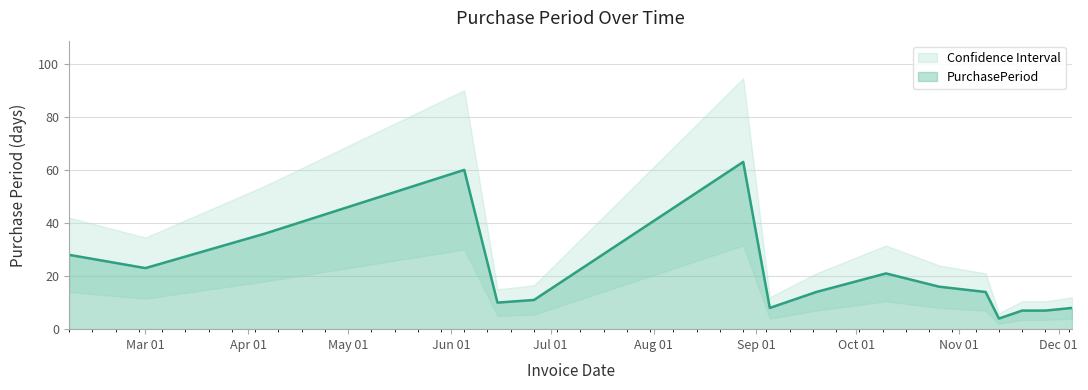

Count the number of categories in the chart.

16